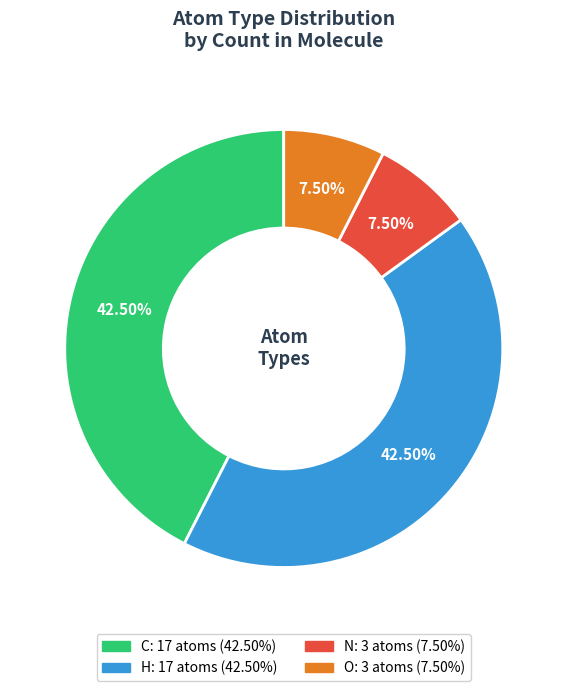

Approximately how many times larger is the value at H compared to C?

1.0